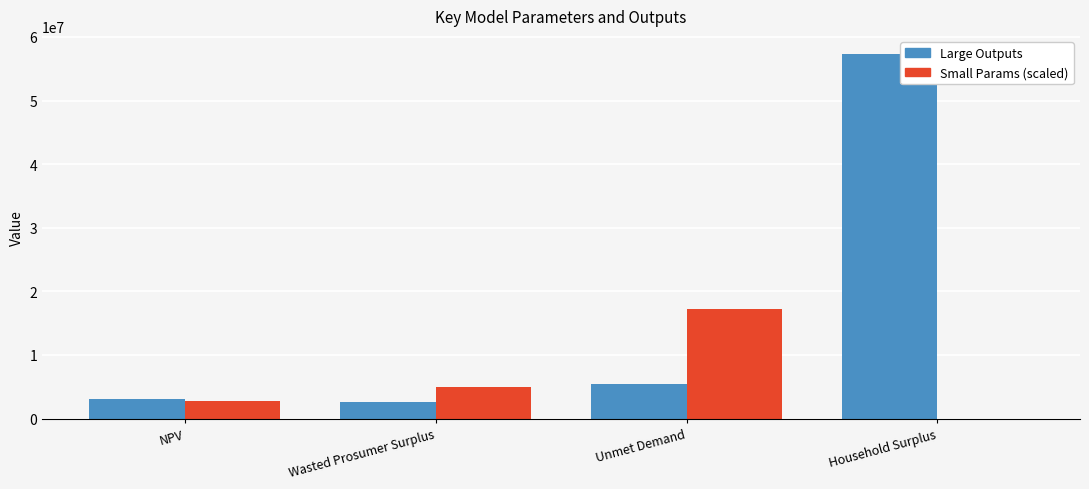

How many data points does each series have?

4